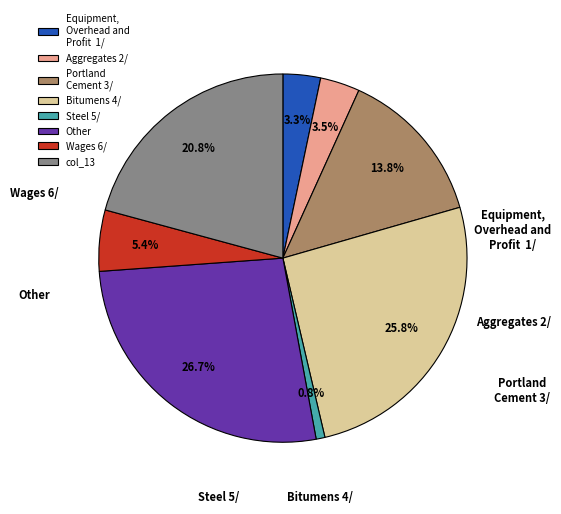

Count the number of slices in the pie.

8